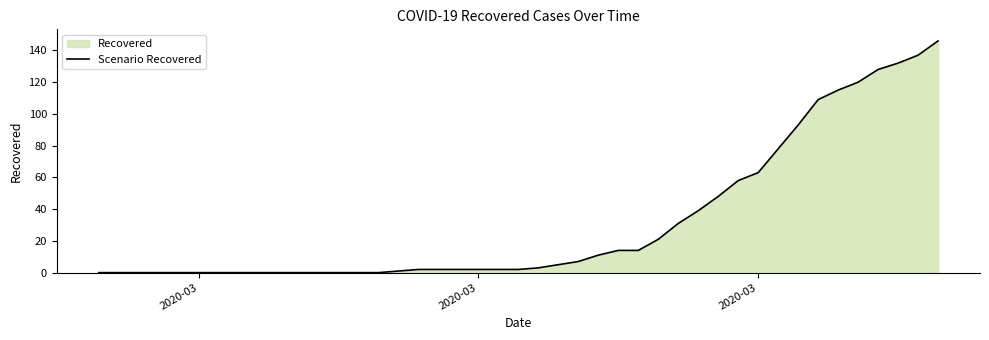

What is the sum of all values?

1385